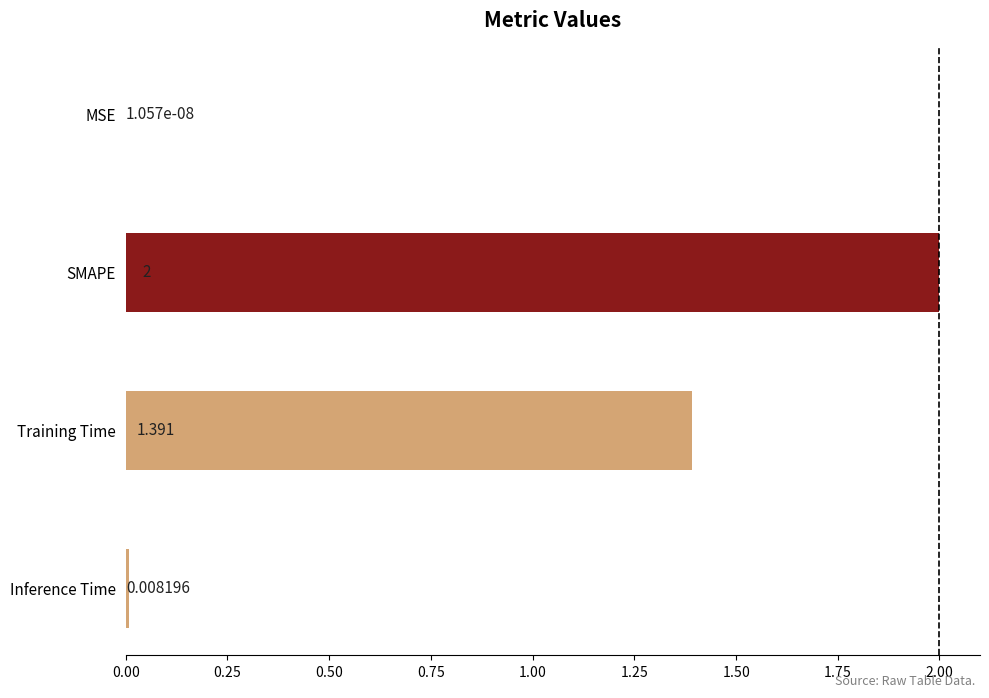

Between Inference Time and MSE, which is larger?

Inference Time